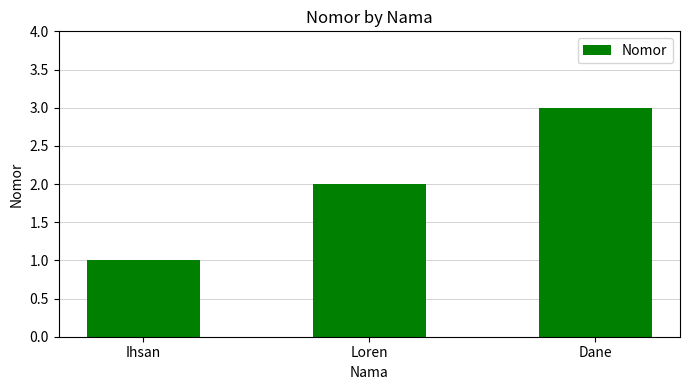

What is the maximum value shown in the chart?

3